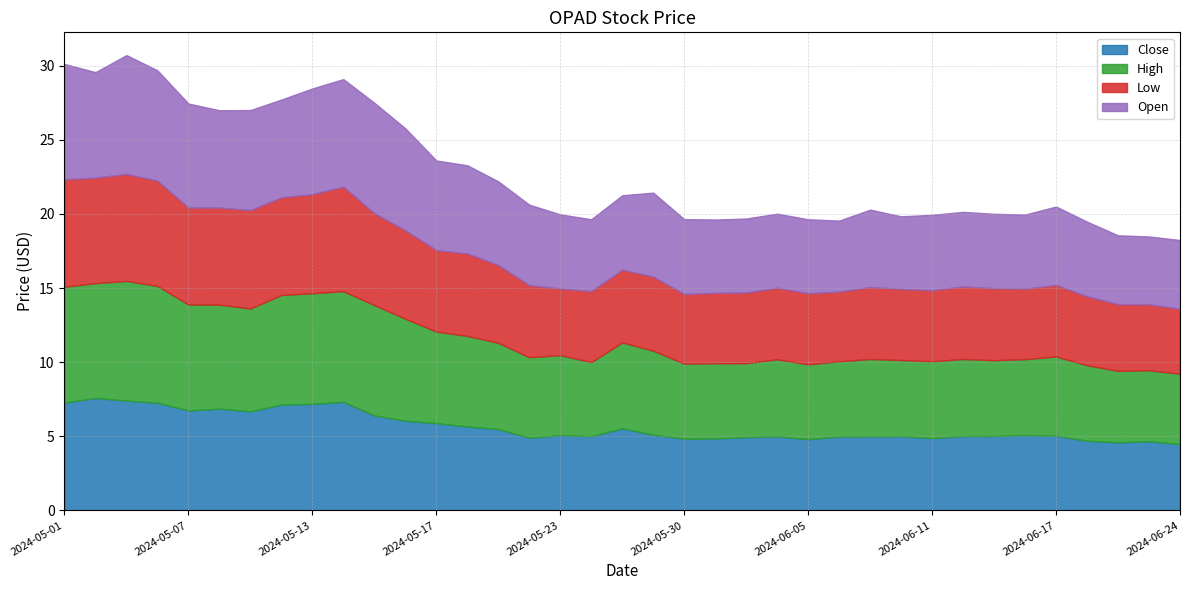

True or false: Low has a value of 4.5 at 2024-06-20.

True